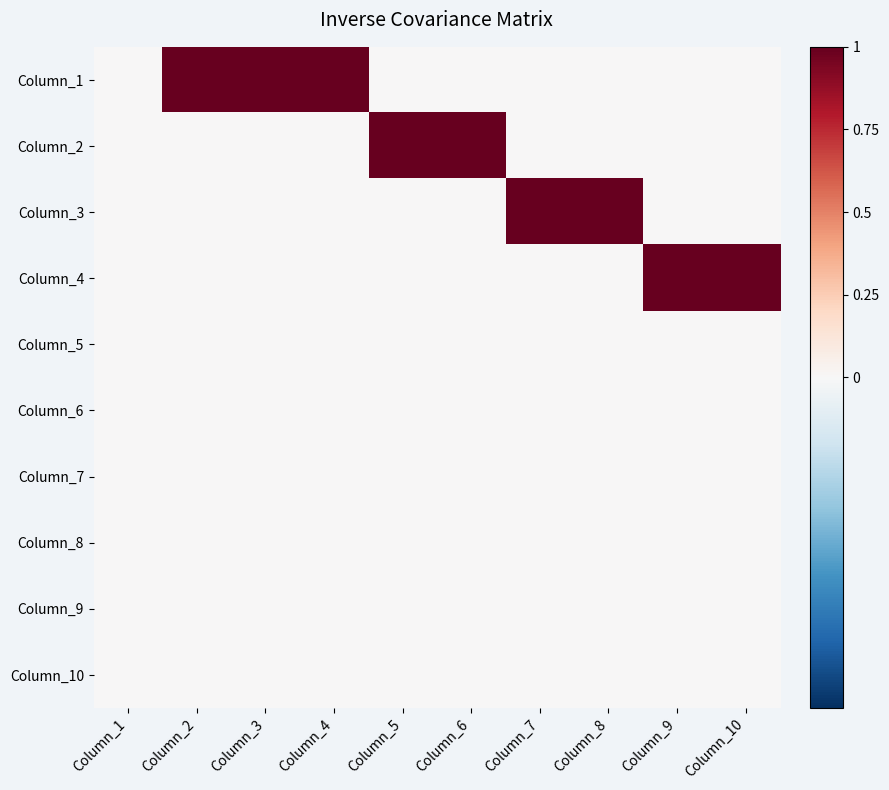

What is the difference between the highest and lowest values at Column_3?

1